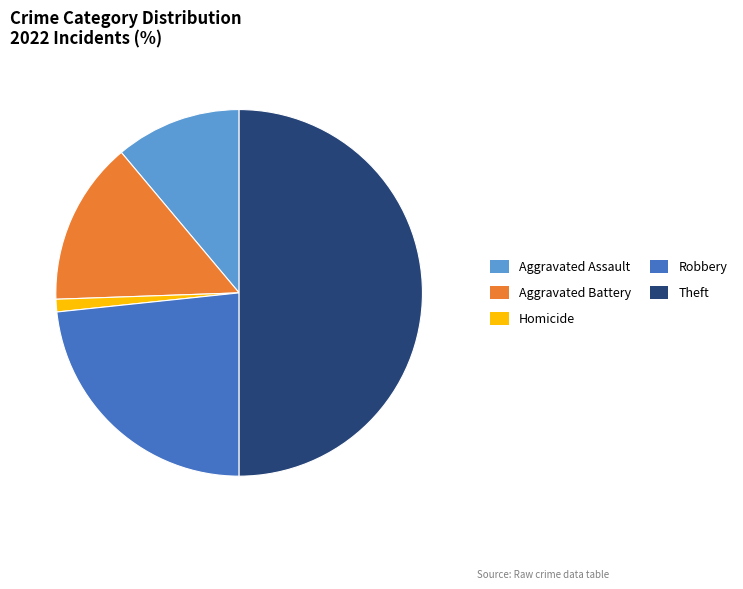

How many slices are in this pie chart?

5